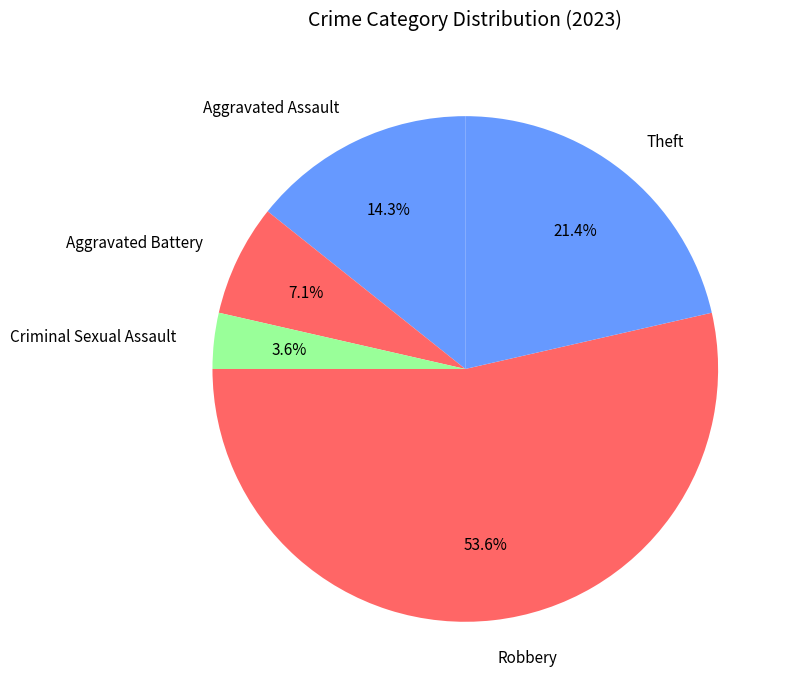

Does any single category account for the majority?

Yes